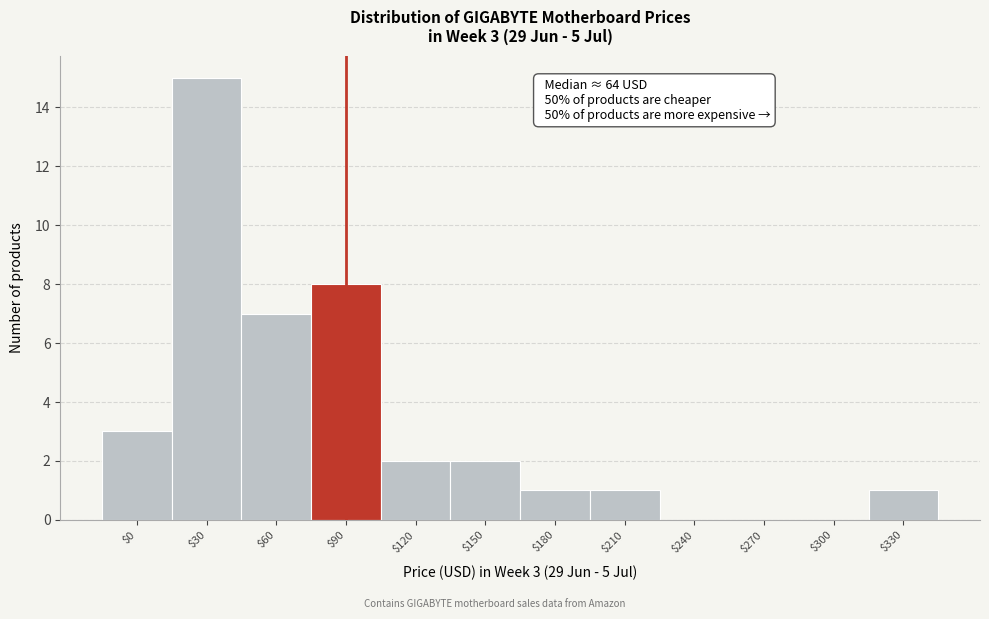

Is it true that the value at $90 is 13?

False